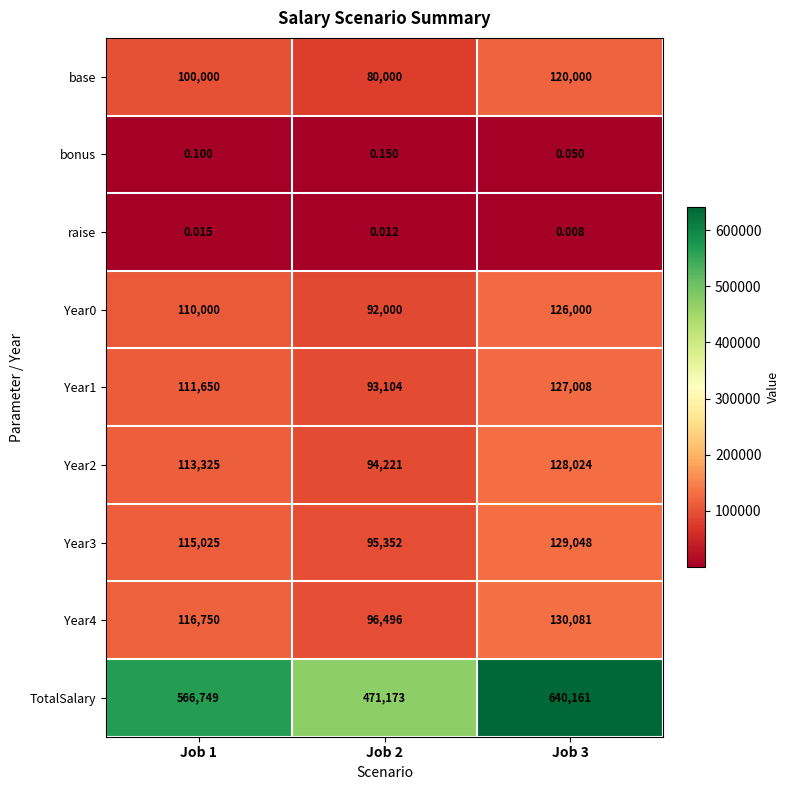

Which series has the largest total across all categories?

TotalSalary